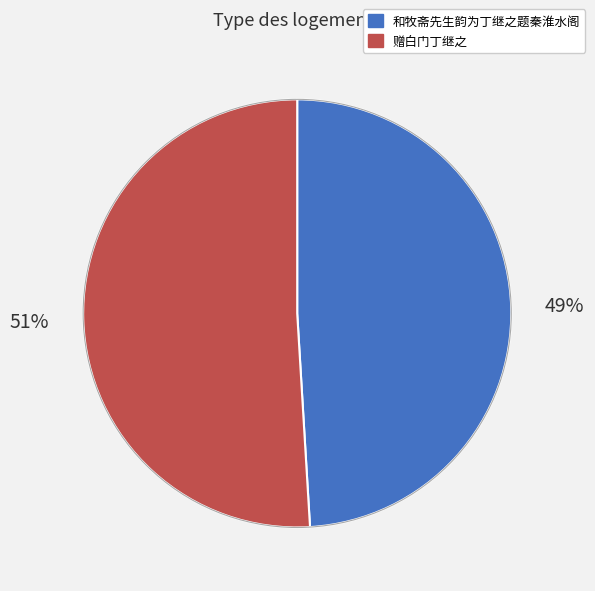

Rank the categories by value from lowest to highest.

和牧斋先生韵为丁继之题秦淮水阁, 赠白门丁继之